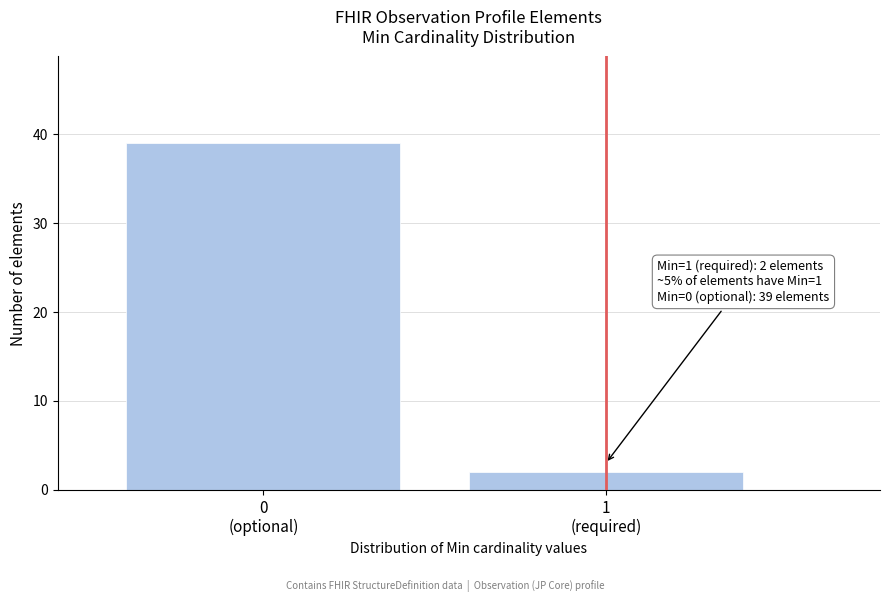

Reading left to right, list all the values displayed in this chart.

39	2